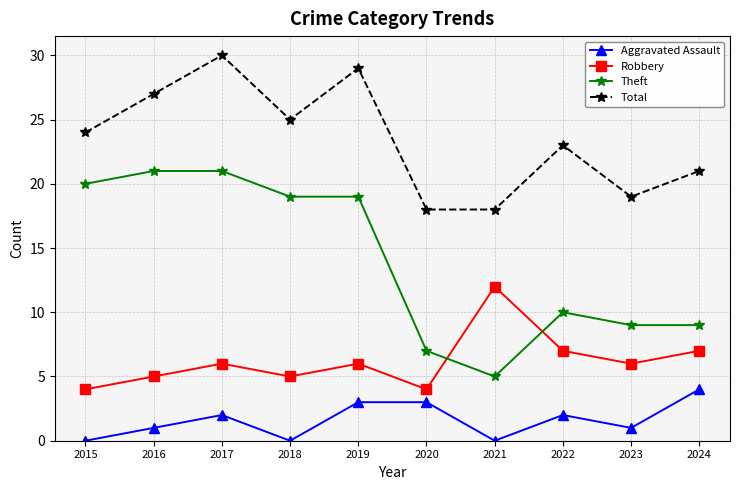

Read the Total value at 2024.

21